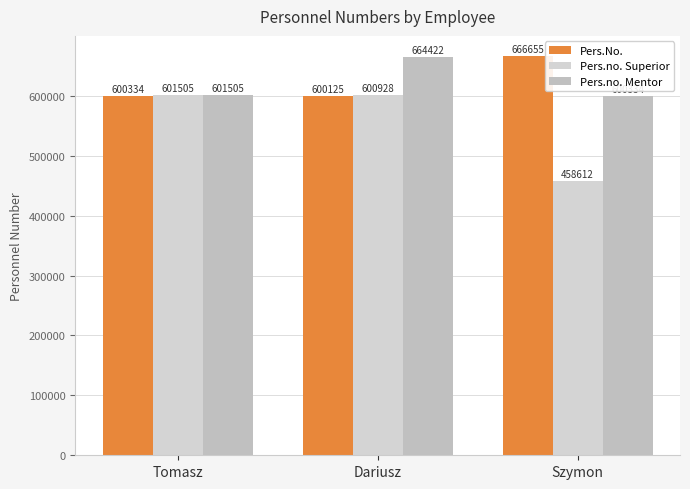

Rank the categories by Pers.no. Superior value from highest to lowest.

Tomasz, Dariusz, Szymon